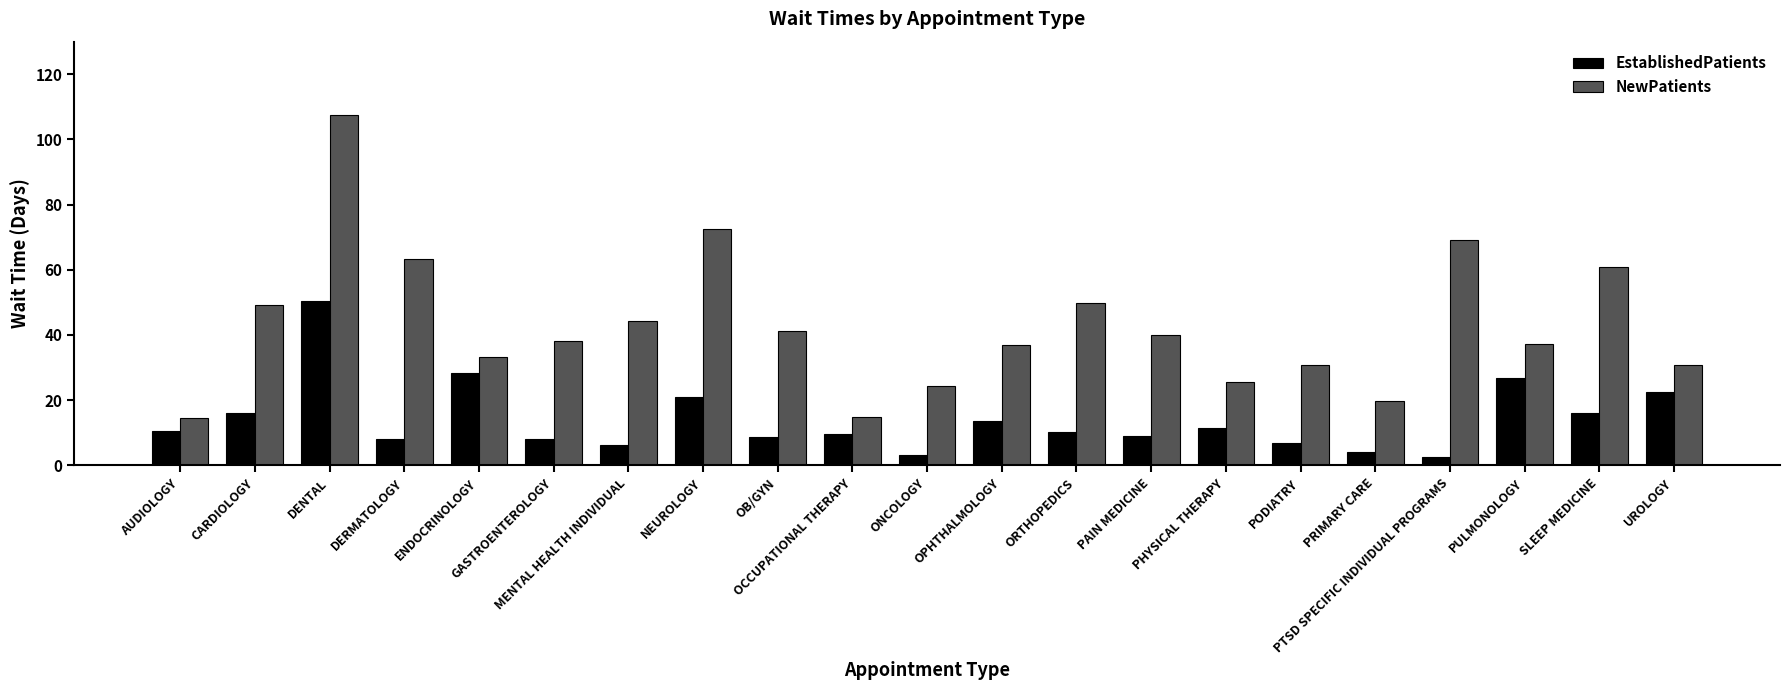

Which series has the largest range (max minus min)?

NewPatients